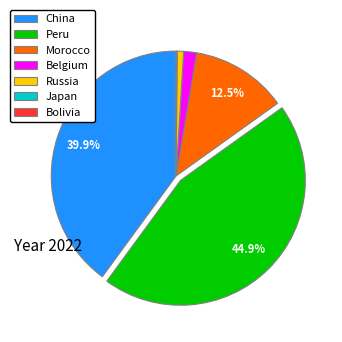

Approximately how many times larger is the value at Peru compared to Morocco?

3.6